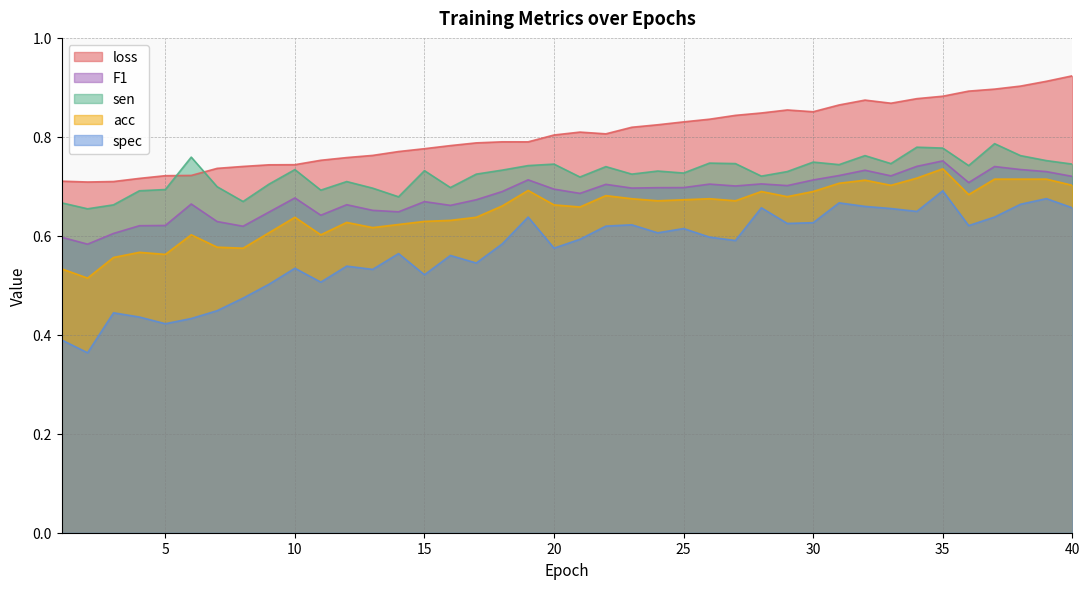

True or false: F1 and acc cross at least once.

False